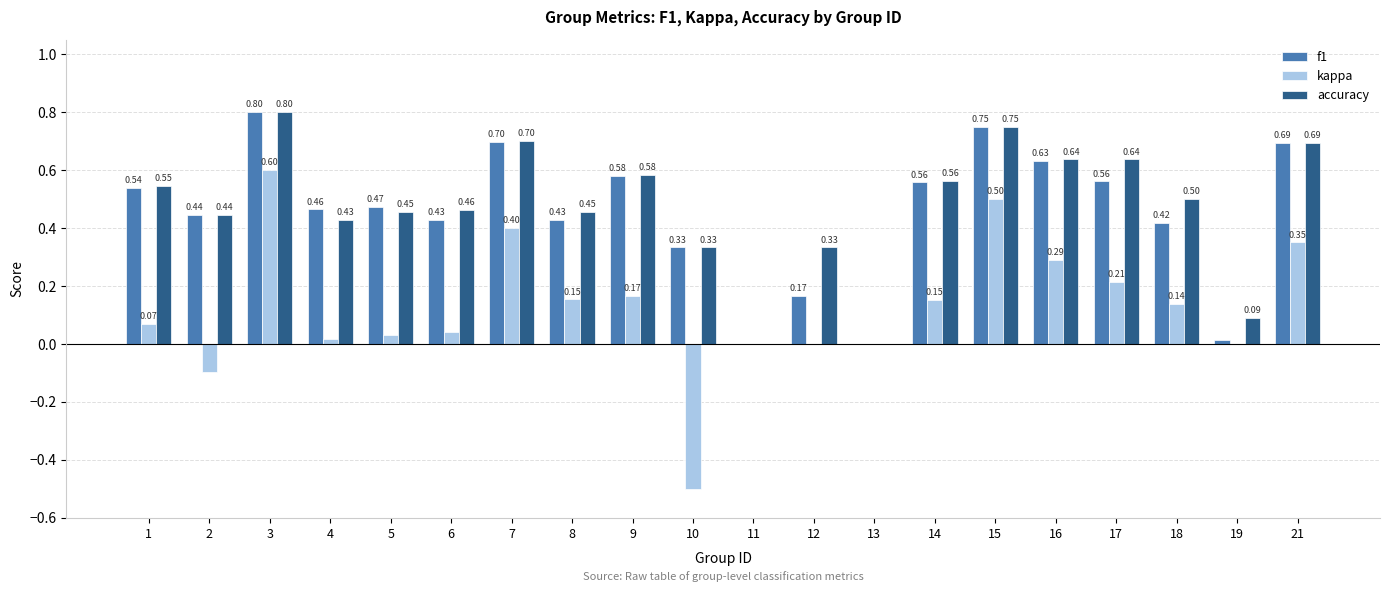

The value of f1 at 11 is 0.0. True or false?

True